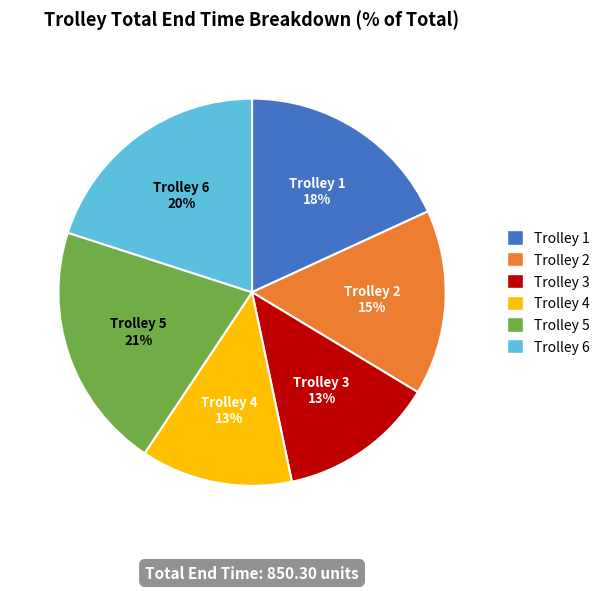

To the nearest percent, what portion does Trolley 4 represent?

13%